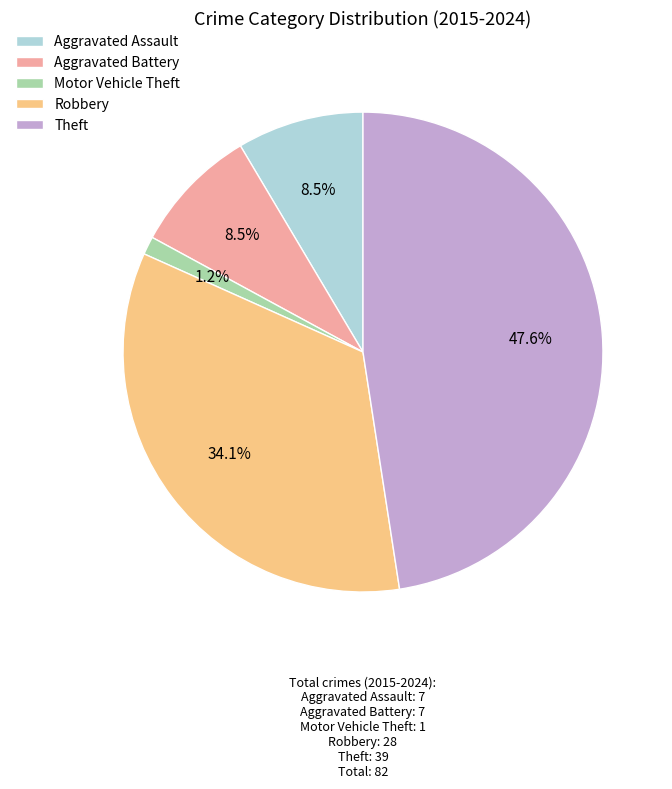

Which category has the smallest portion of the pie?

Motor Vehicle Theft